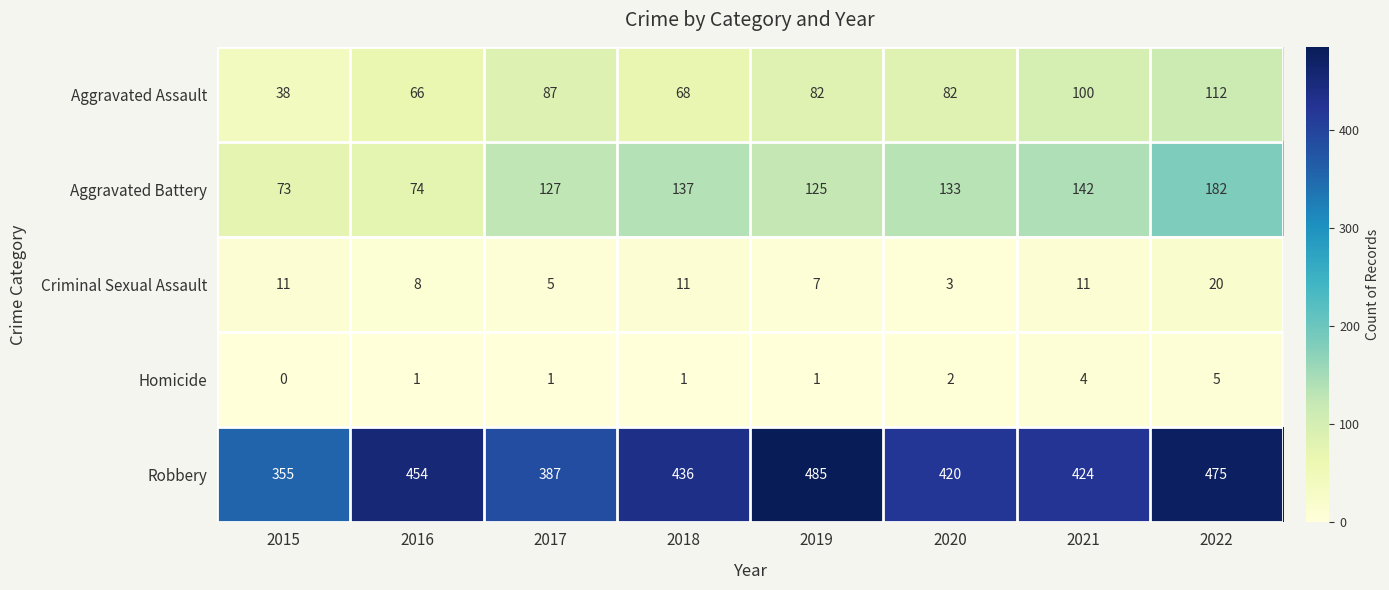

At which label does Aggravated Battery first exceed 133?

2018